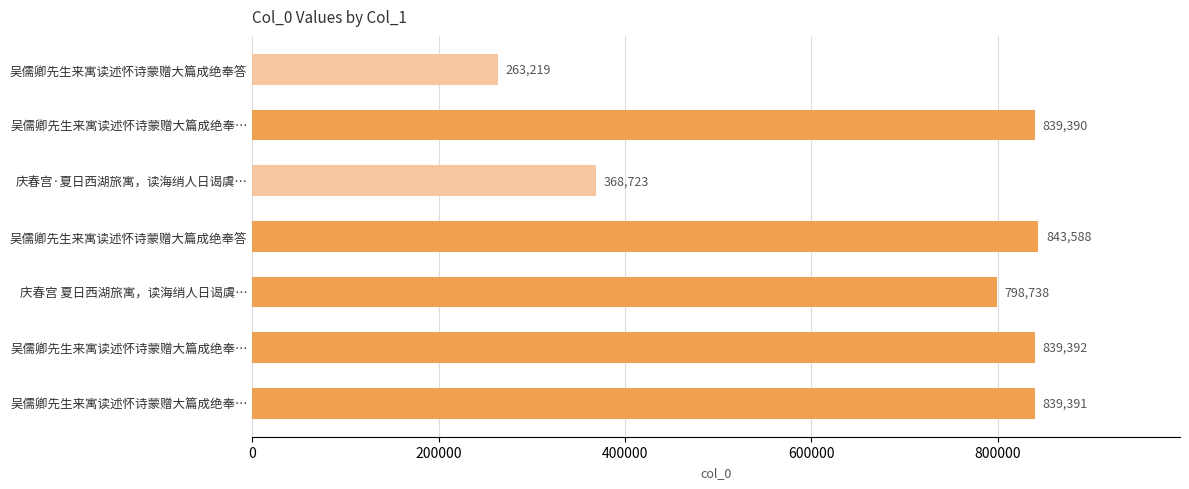

How many bars are there in total?

7